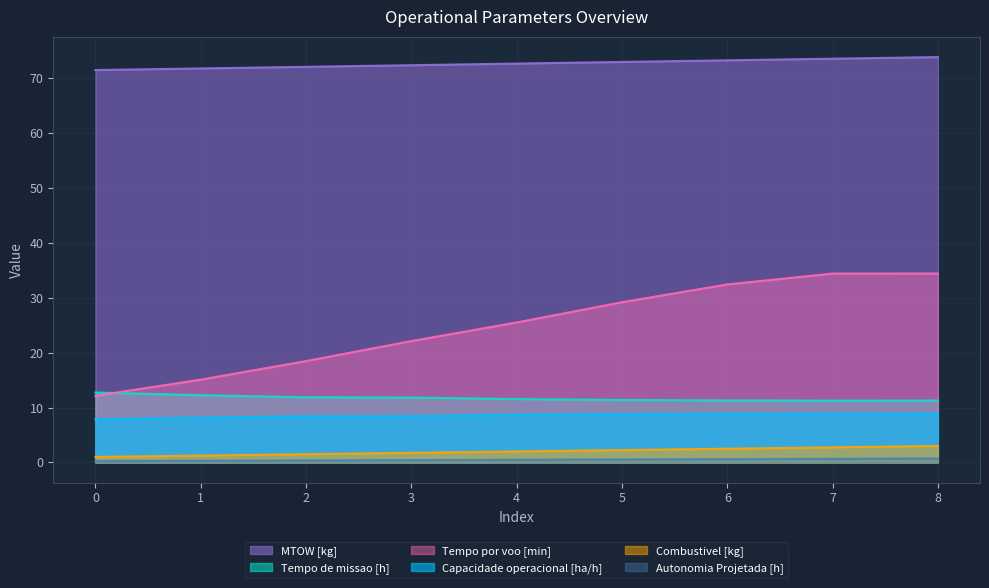

How many series are shown in this chart?

6